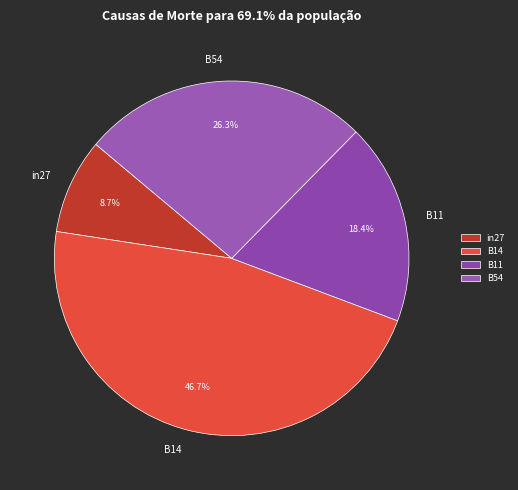

Is there any slice that represents more than half of the pie?

No